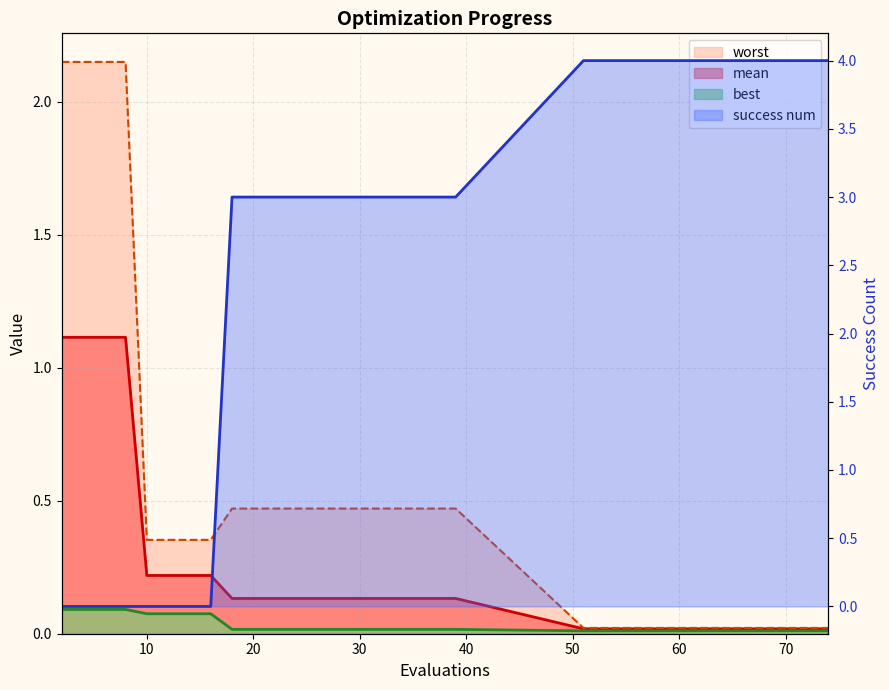

The worst series shows 0.8 at 25. True or false?

False